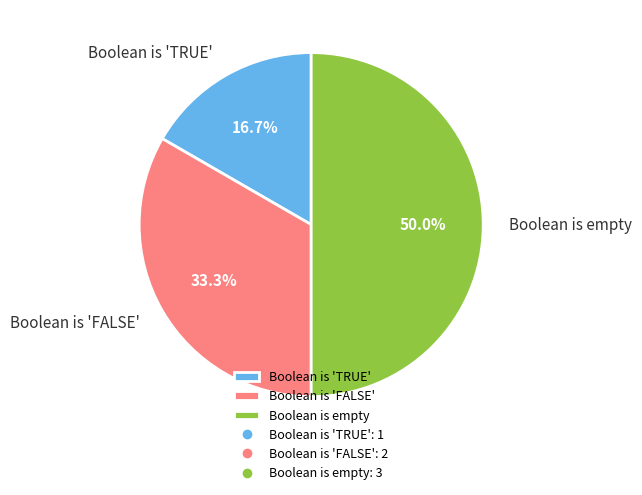

The Boolean is empty slice represents 50% of the pie. True or false?

True